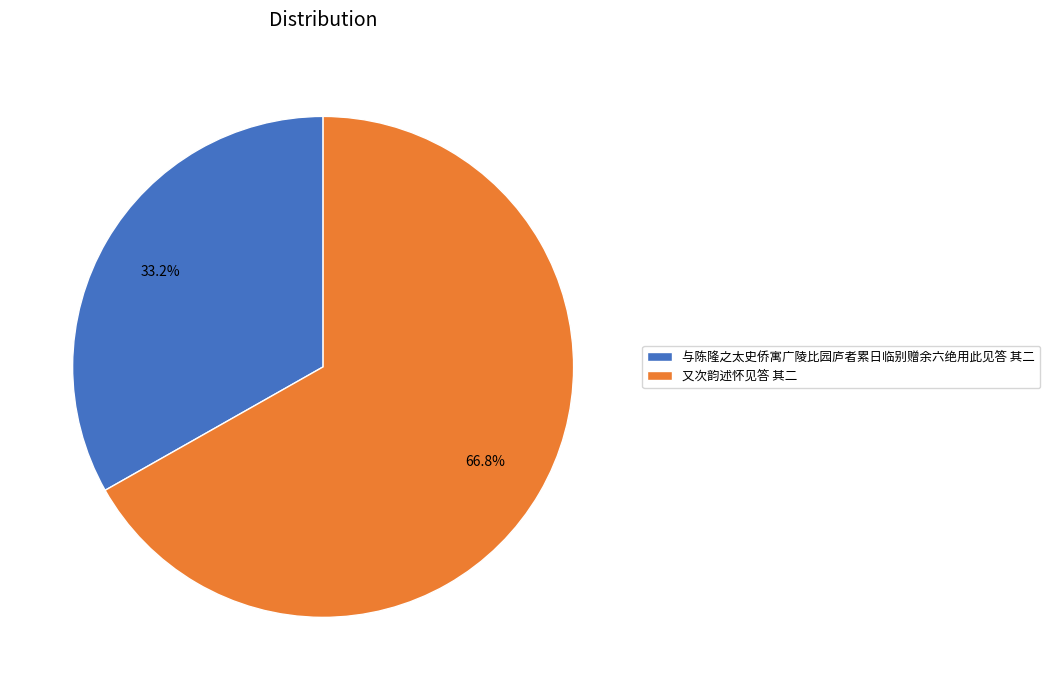

Is 与陈隆之太史侨寓广陵比园庐者累日临别赠余六绝用此见答 其二 the majority of the pie?

No